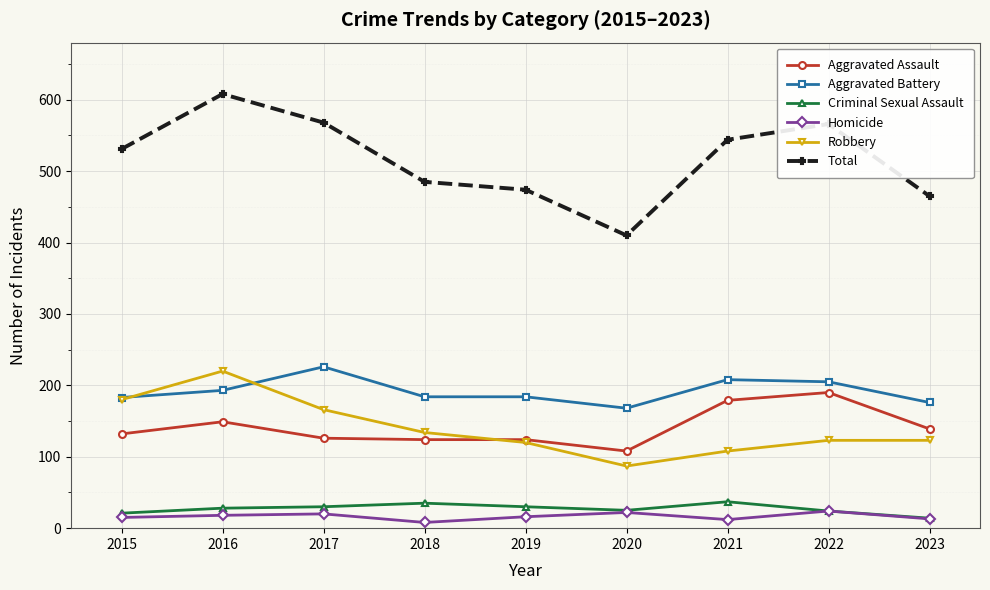

What is the spread (max minus min) of values at 2017?

548